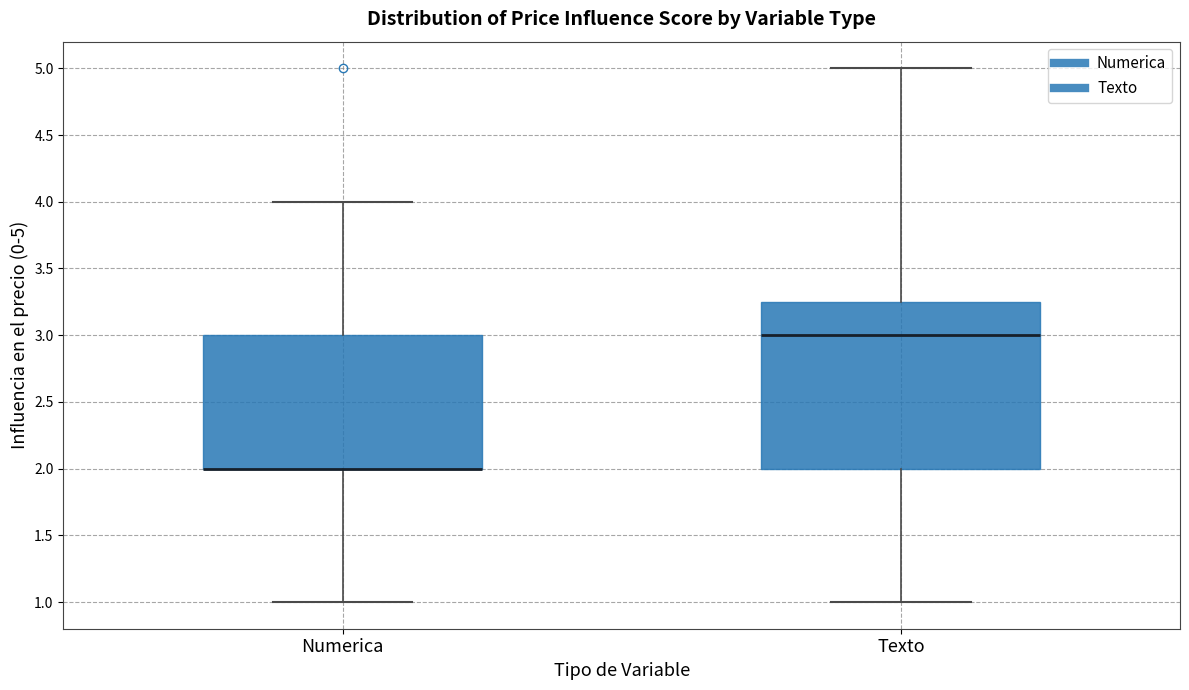

Reading left to right, read every box against the y-axis: the position of its median line, the range the box covers, and the ends of its whiskers. The values are not printed on the chart, so give them approximately, as read against the axis.

Numerica: median 2.00 (drawn on the box's lower edge), box 2.00 to 3.00, whiskers 1.00 to 4.00
Texto: median 3.00, box 2.00 to 3.25, whiskers 1.00 to 5.00